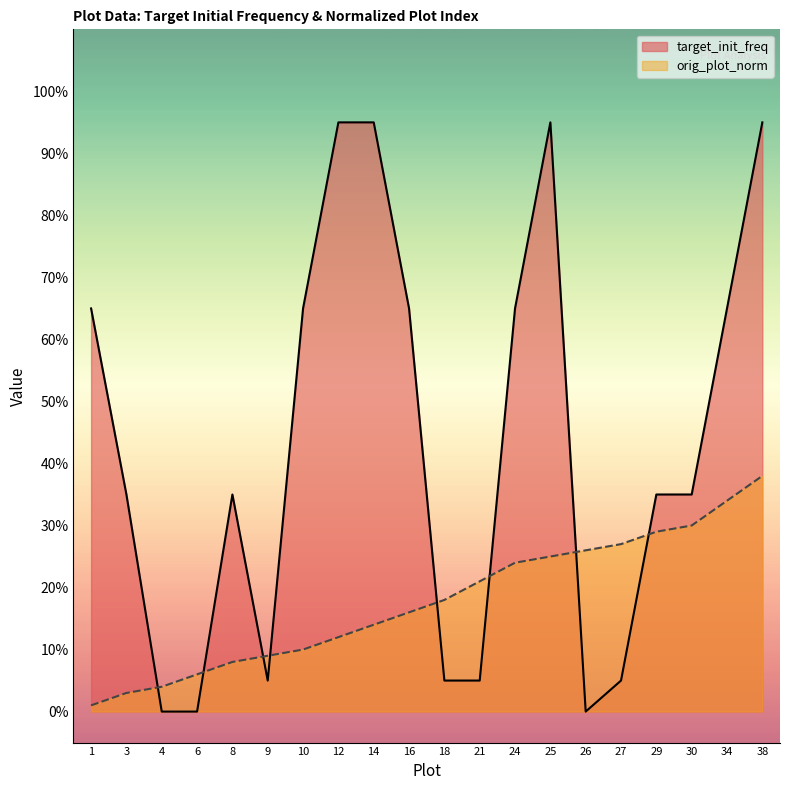

Does the chart display data point markers on the line(s)?

No